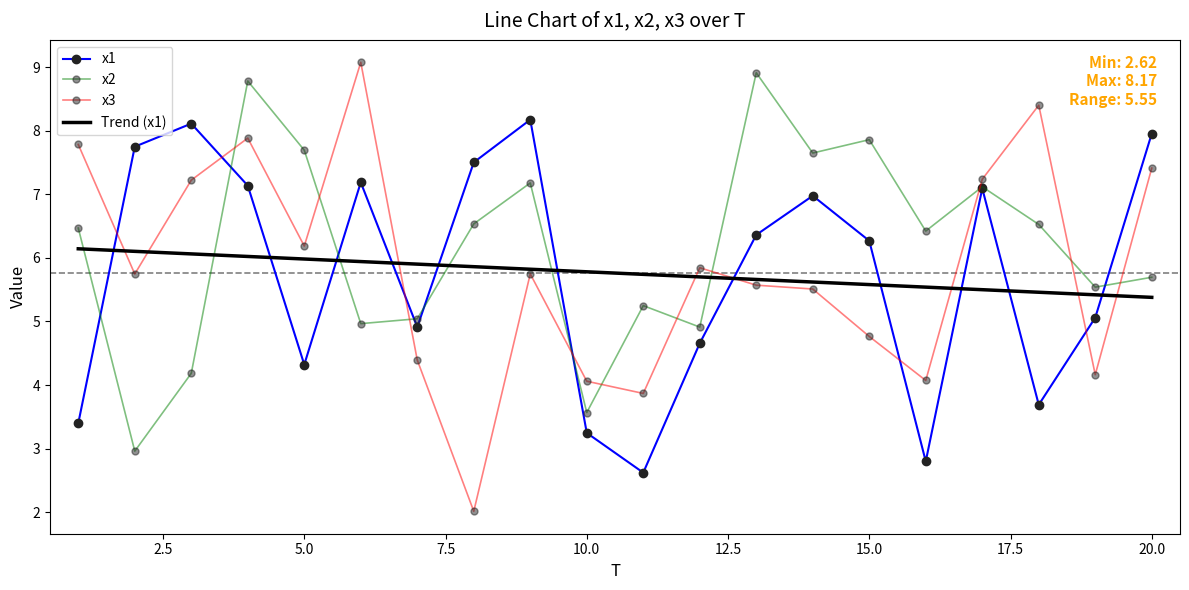

True or false: Trend (x1) and x1 cross at least once.

True